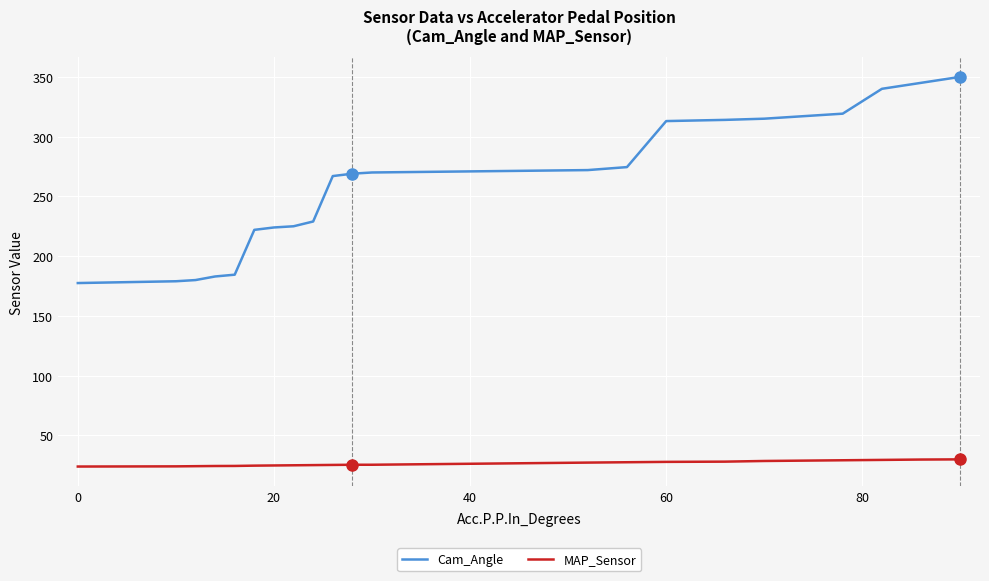

What is the maximum value shown in the chart?

350.0